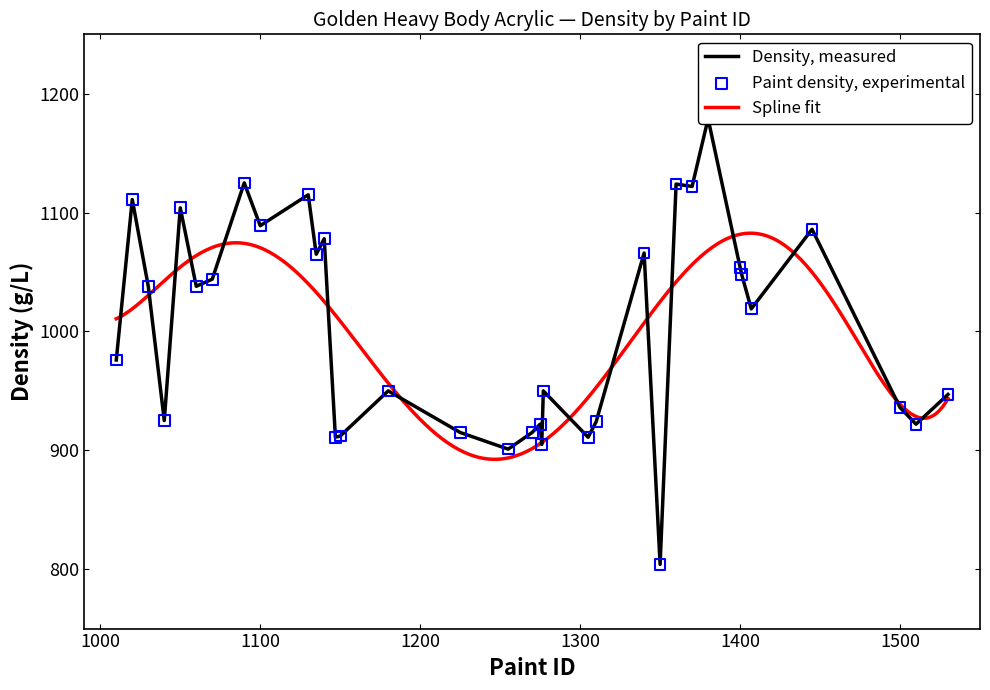

Which series reaches the minimum Y coordinate?

Density